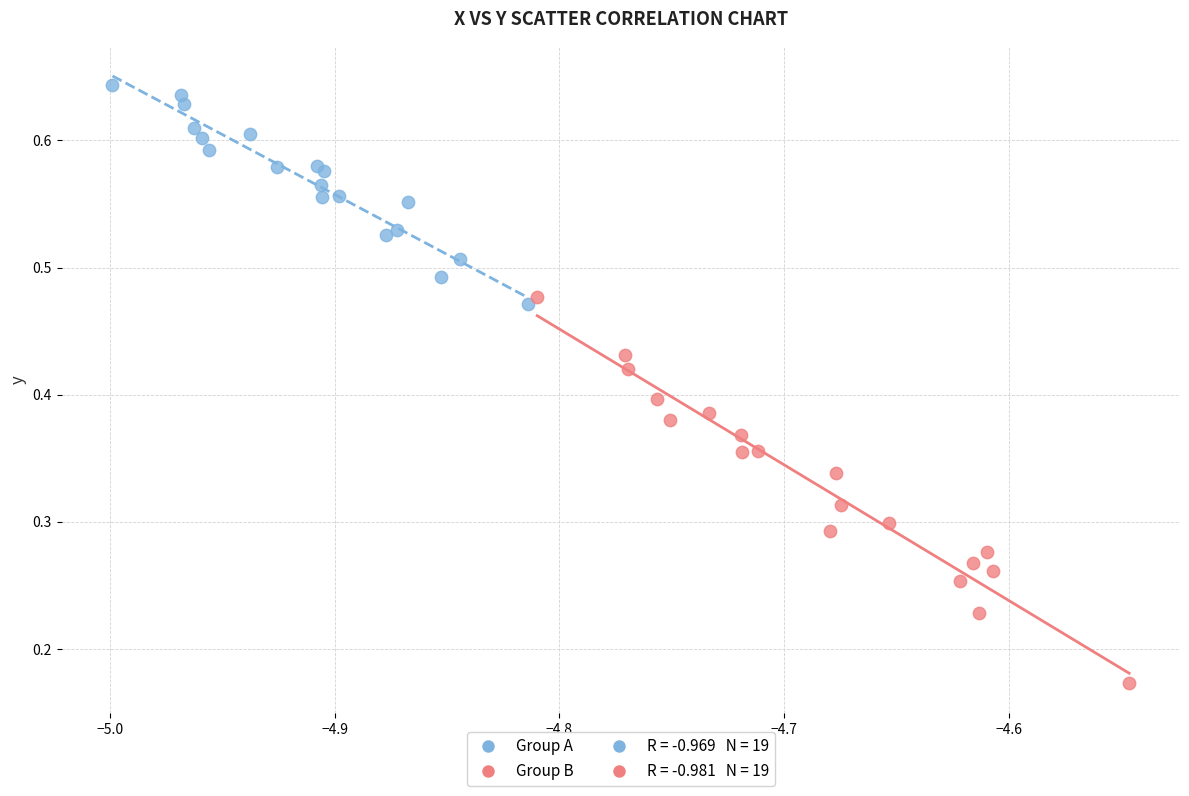

Which series reaches the minimum Y coordinate?

Group B